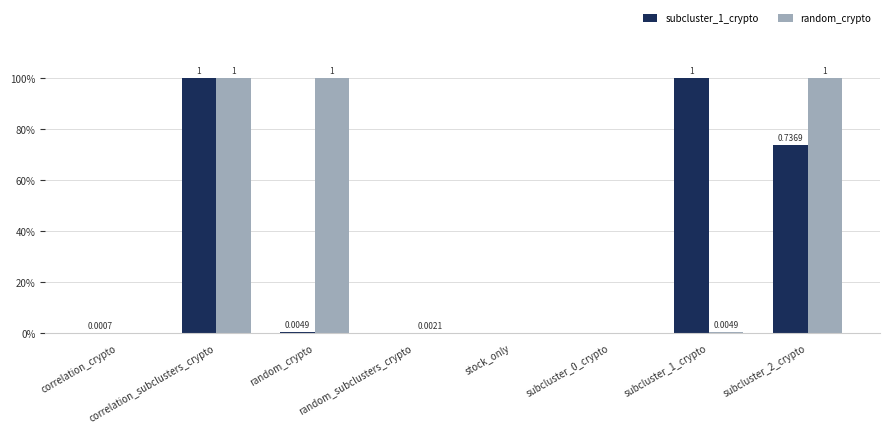

Are the bars horizontal?

No